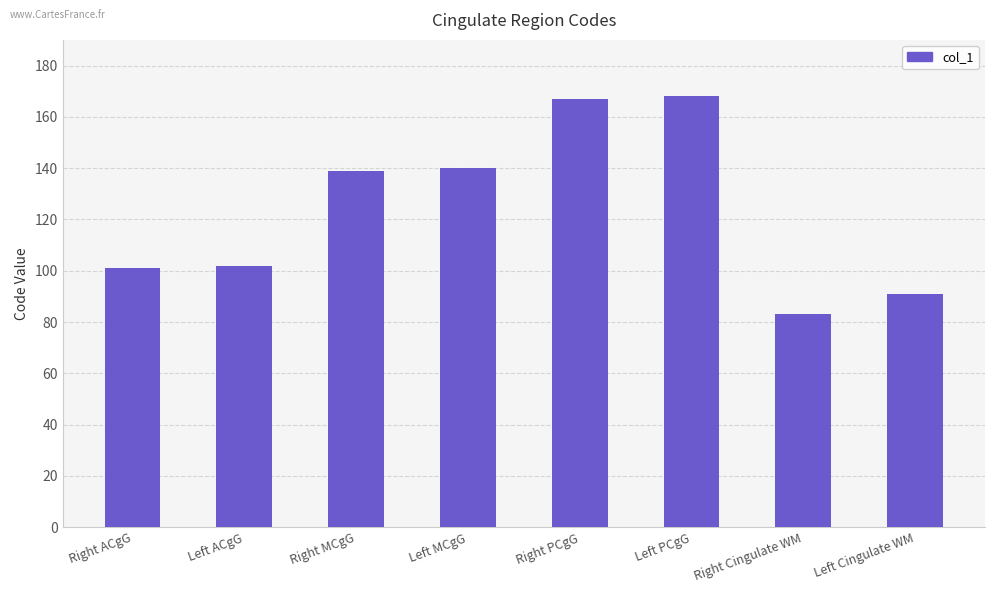

The chart shows a value of 137 at Right Cingulate WM. True or false?

False